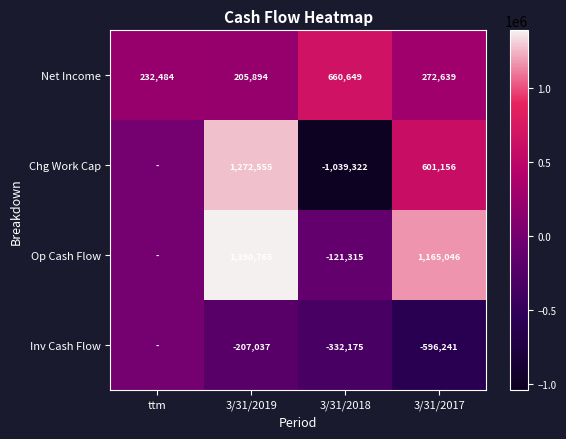

Is the value of Net Income at 3/31/2018 greater than the value of Op Cash Flow at 3/31/2018?

Yes